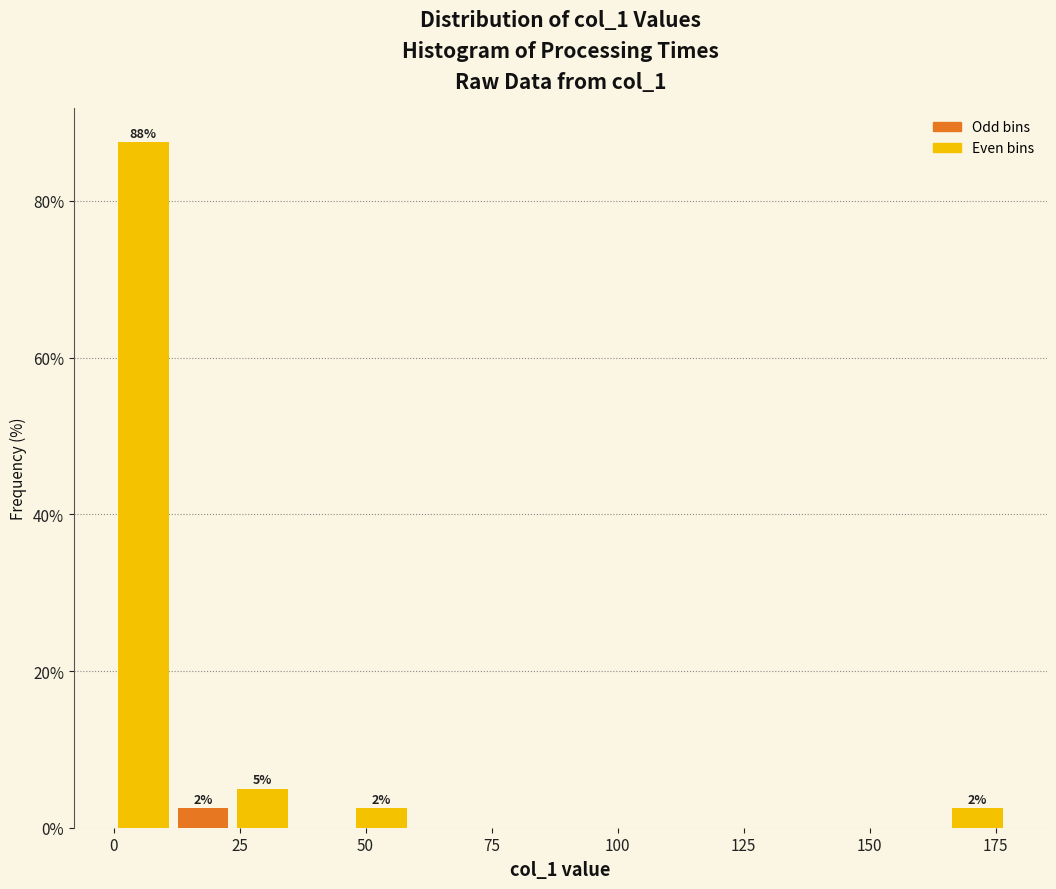

Read against the x-axis, roughly where is the centre of the tallest bar?

5